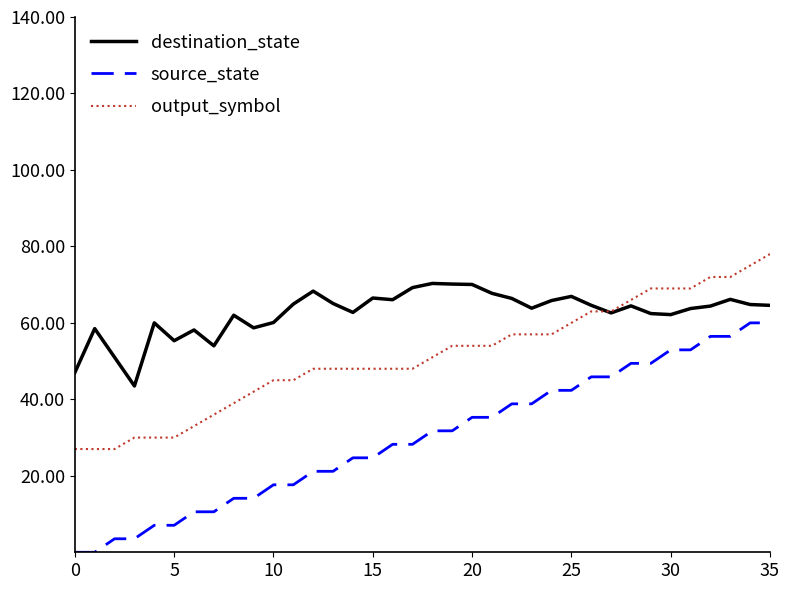

What is the average value of the destination_state series?

62.6